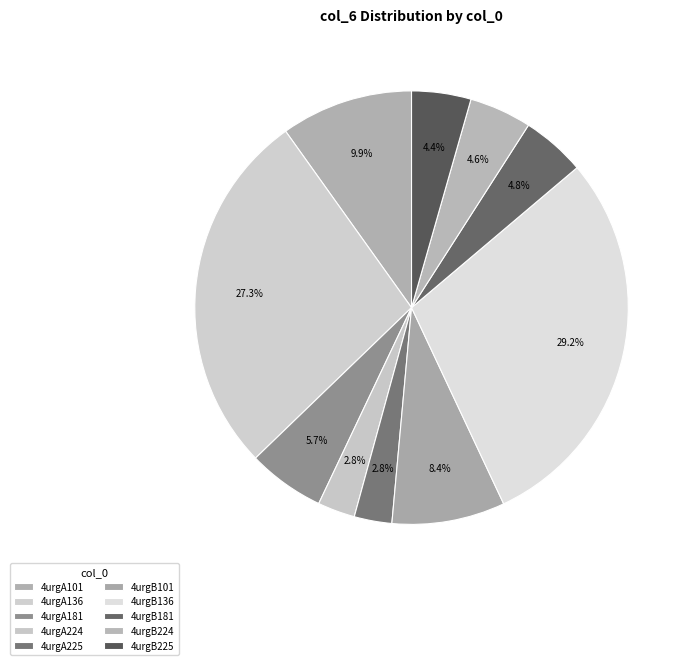

What is the smallest slice in the pie chart?

4urgA224